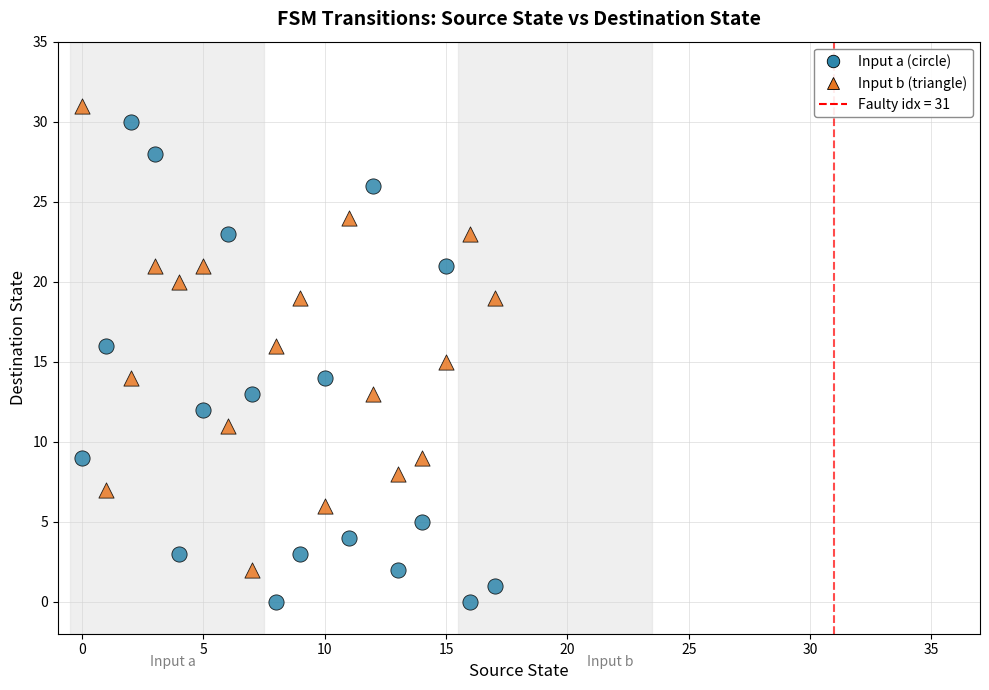

Across all data points, what is the range of Y values (max minus min)?

31